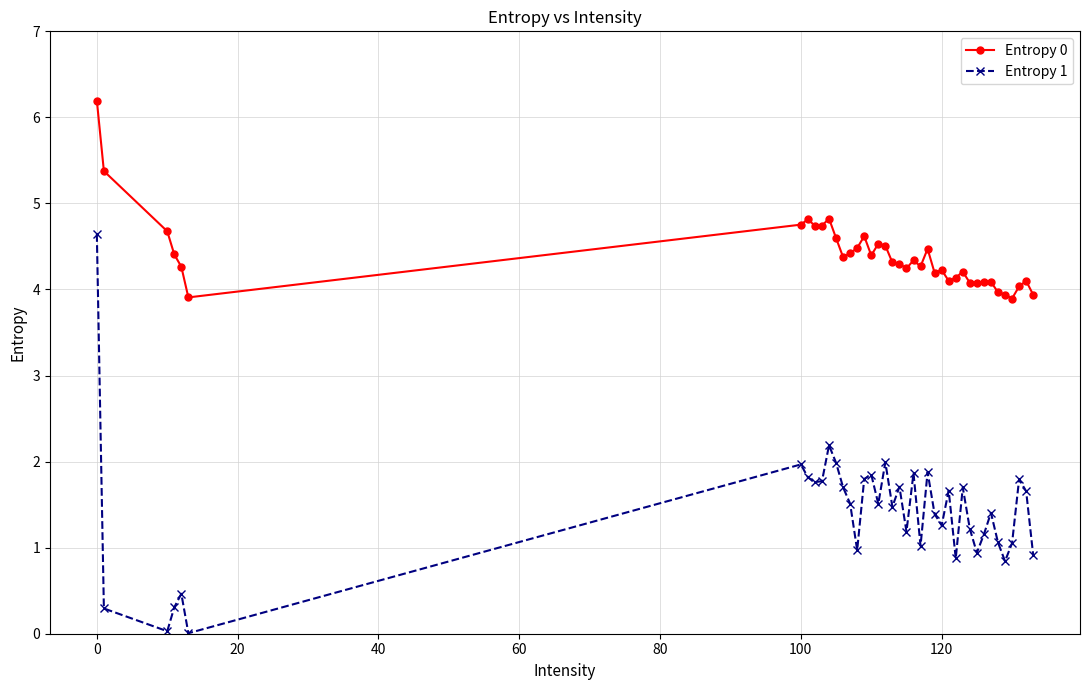

What is the highest value of the Entropy 1 series?

4.6